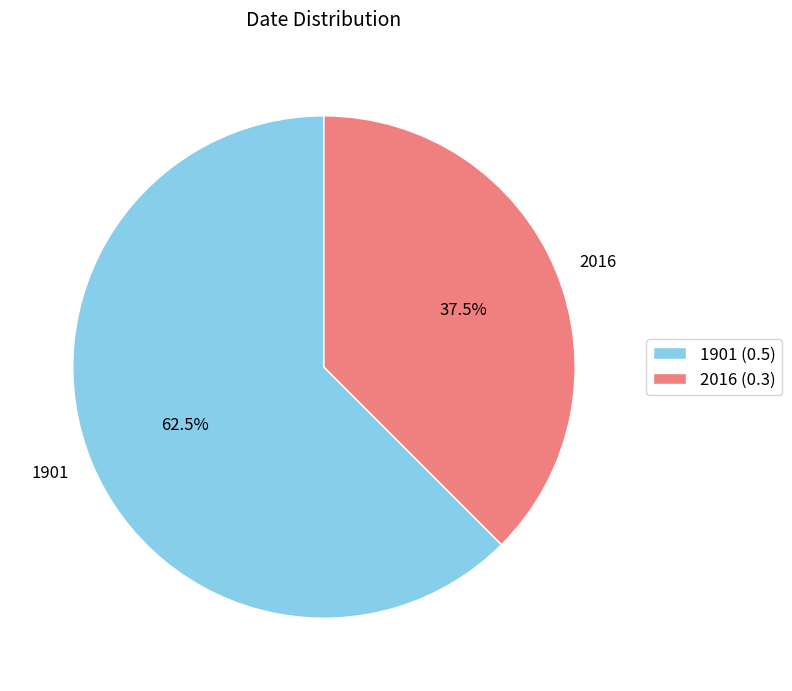

Does any single category account for the majority?

Yes